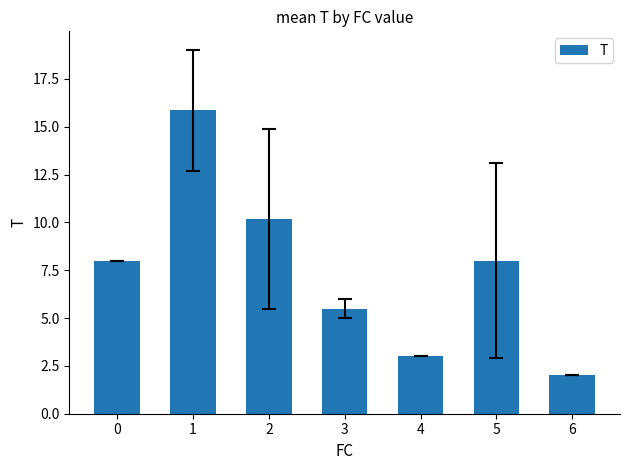

What is the difference between the values at 5 and 3?

2.5